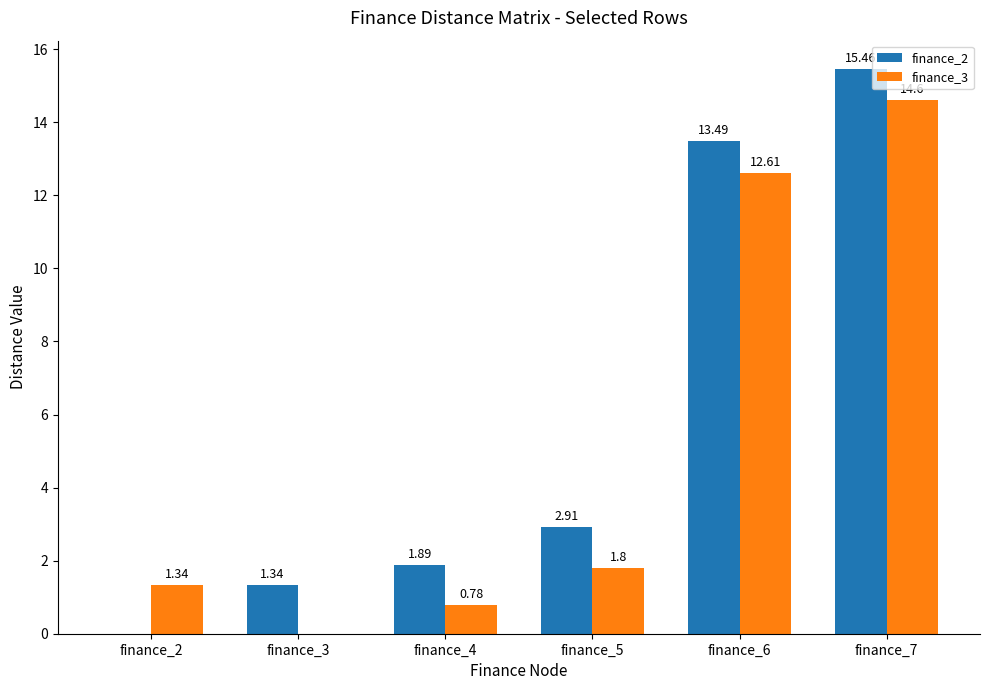

How many groups of bars are there?

6